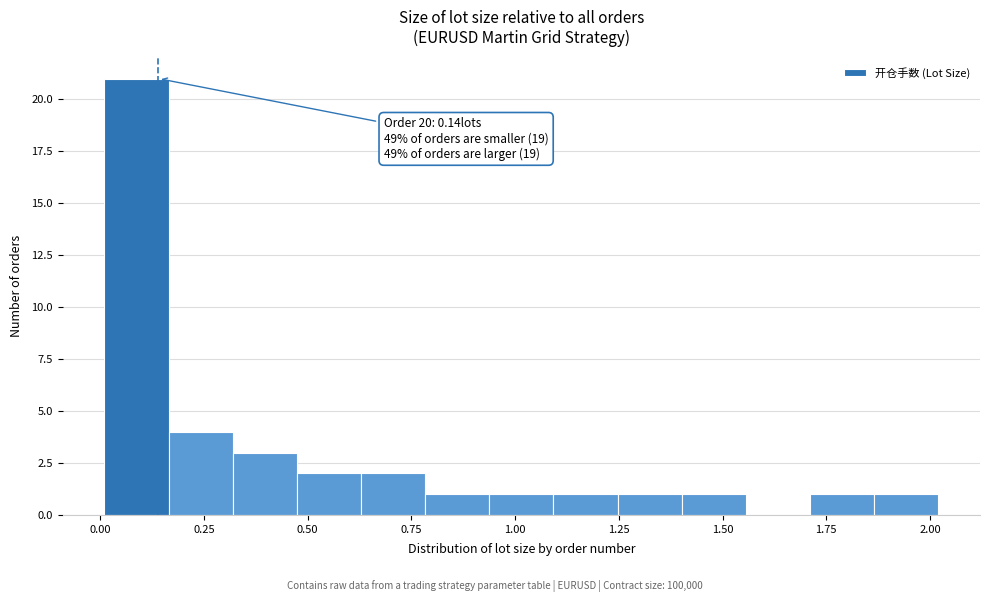

Around what value on the x-axis is the tallest bar? Give the approximate position of its centre, as read against the axis.

0.10